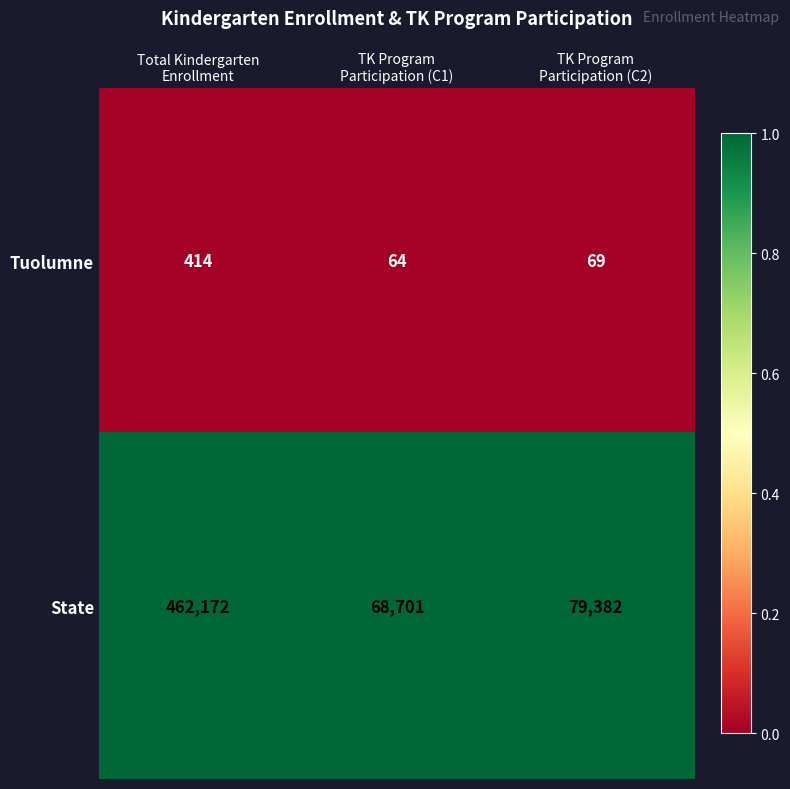

Count the number of data series in this chart.

2